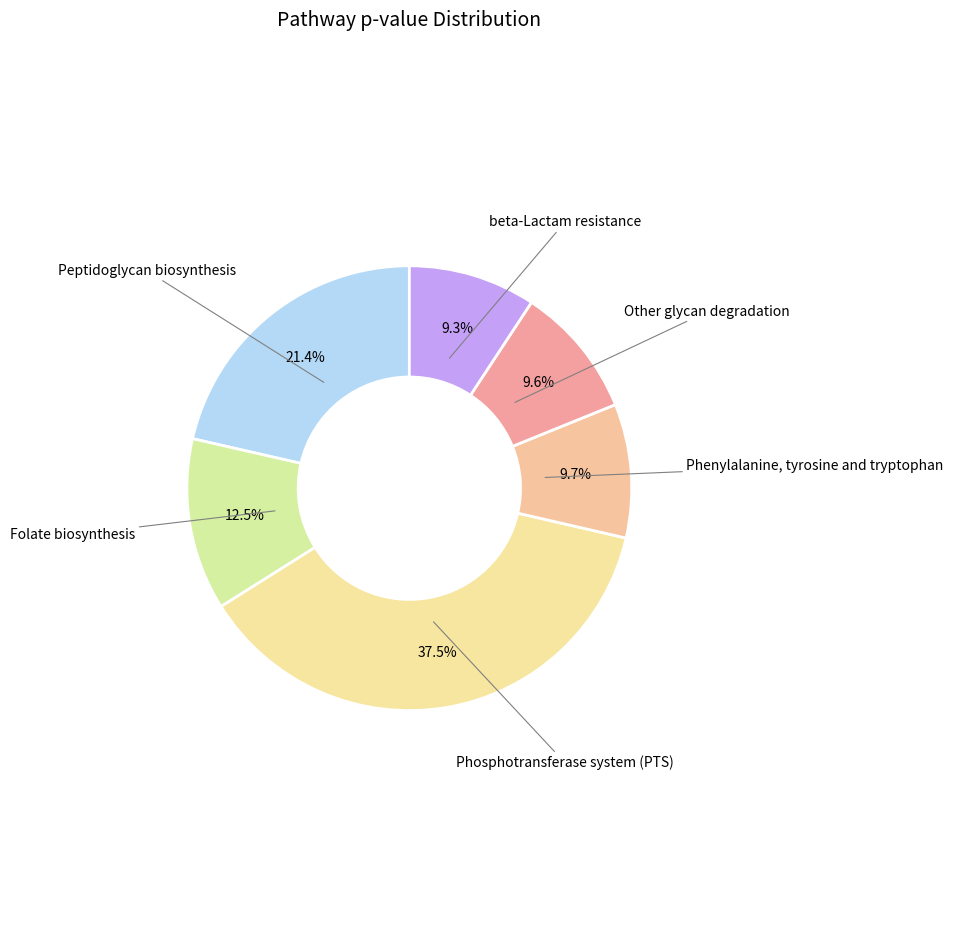

How much of the chart is everything except Folate biosynthesis?

87.5%